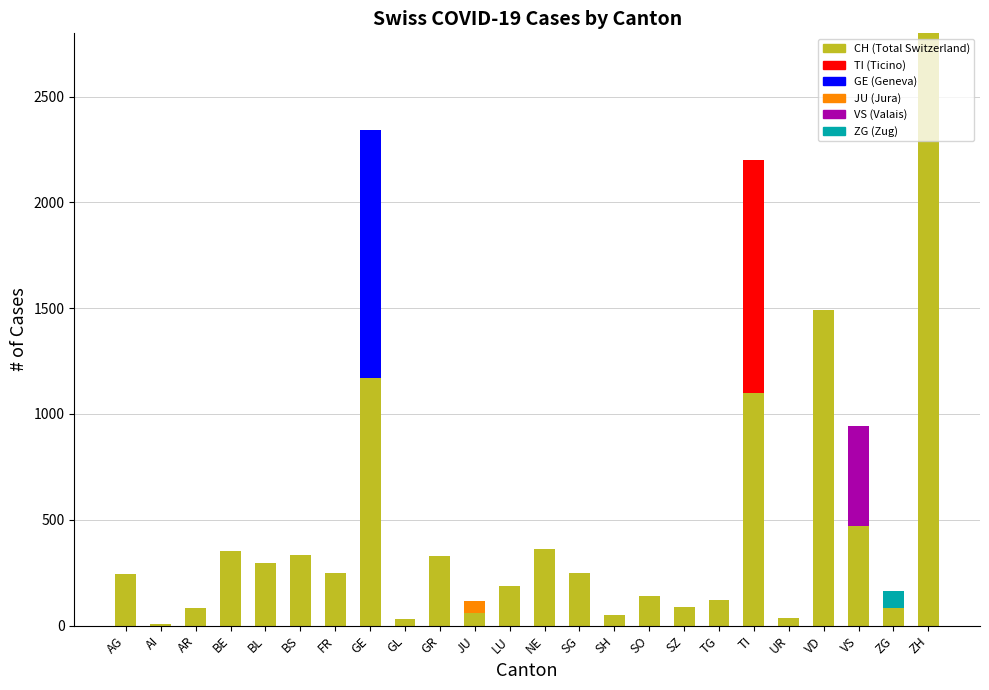

At which category is the sum across all series the highest?

ZH